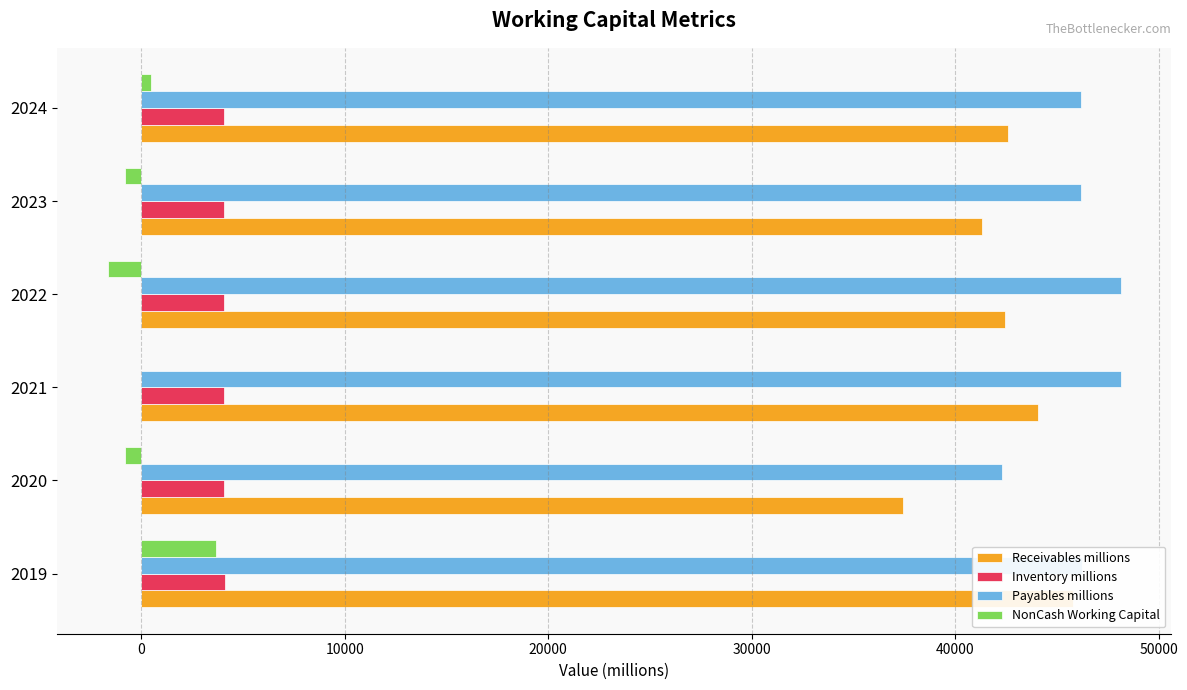

How many data points in NonCash Working Capital are less than -17?

4